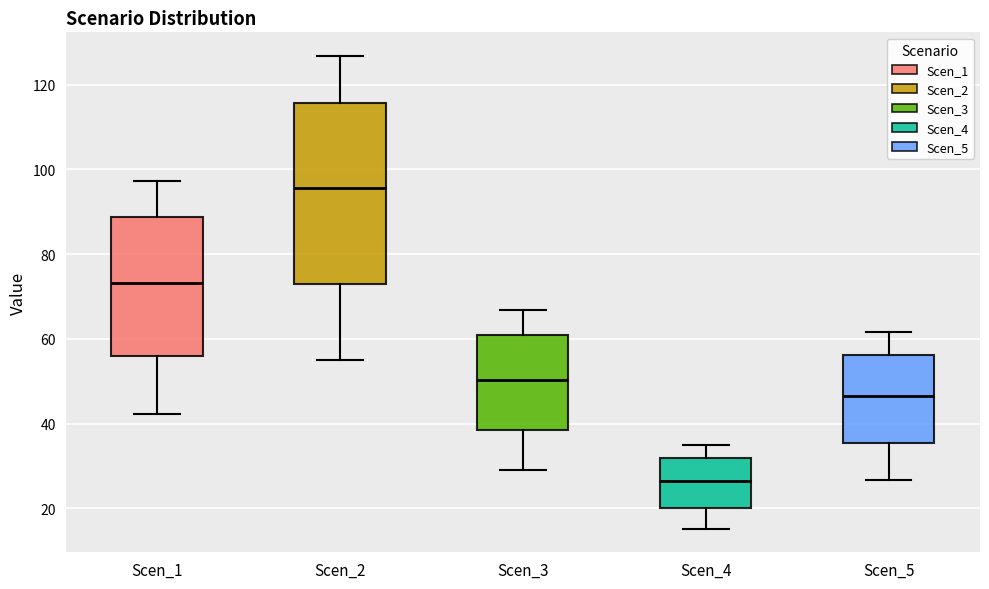

Which box's median line is the highest?

Scen_2